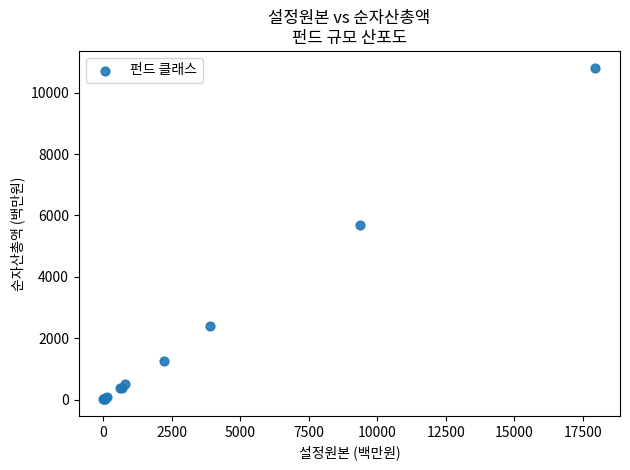

What Y value in the scatter plot is closest to 5414?

5705